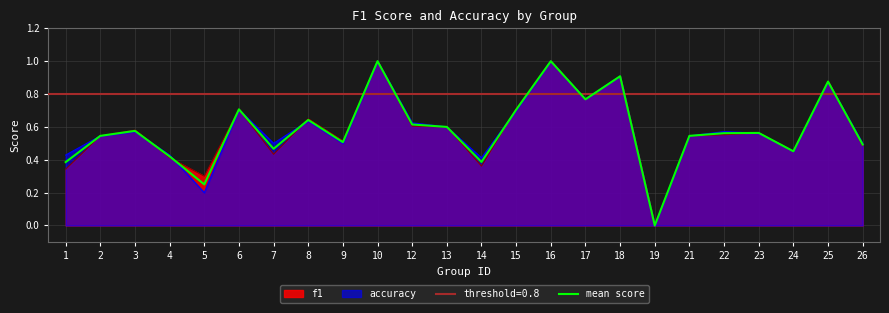

What is the value of the 6th point from the left?

0.7